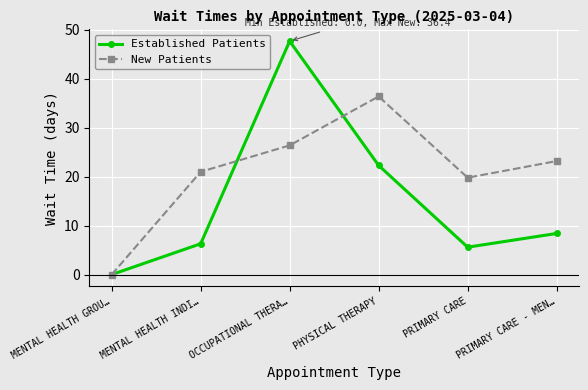

What position from the right is PHYSICAL THERAPY?

3